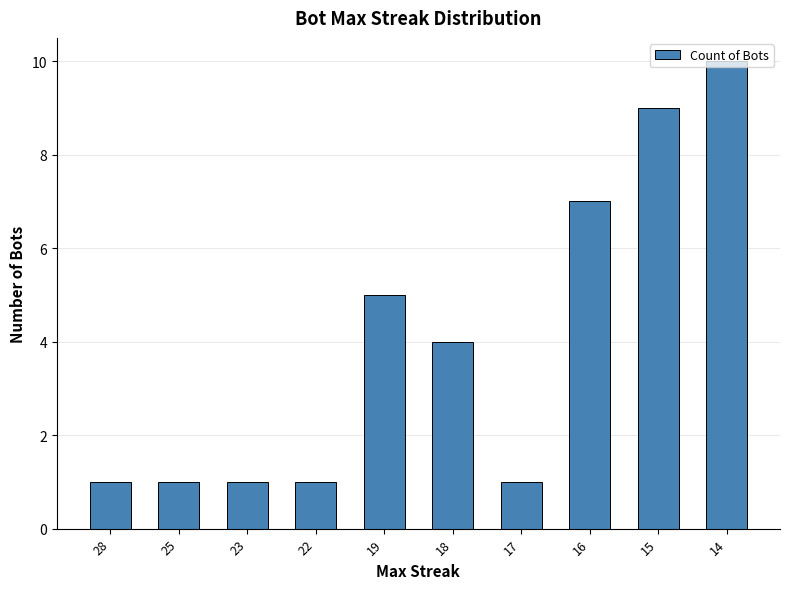

Which has a higher value, 25 or 18?

18